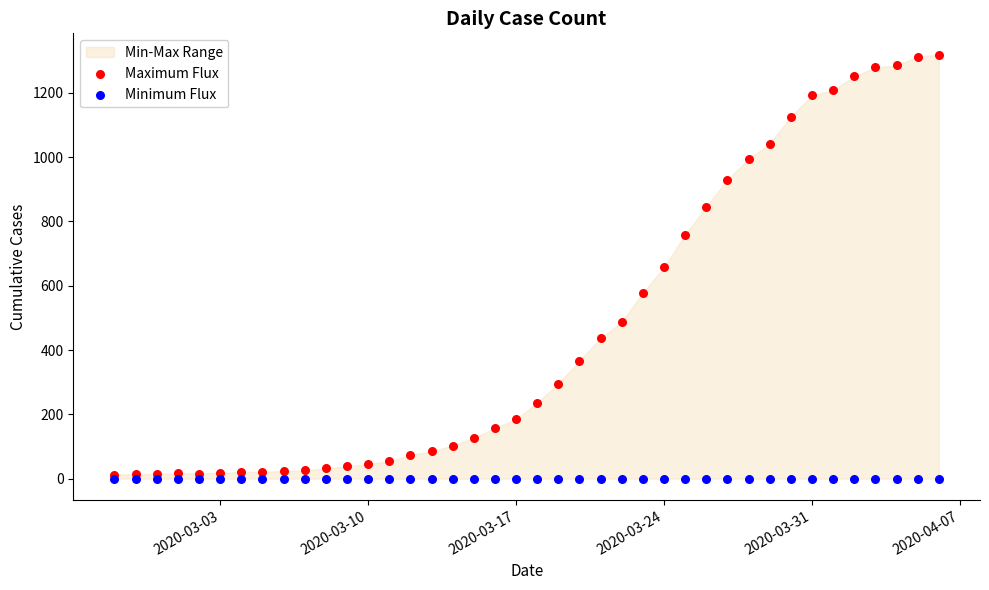

Which series reaches the minimum Y coordinate?

Minimum Flux